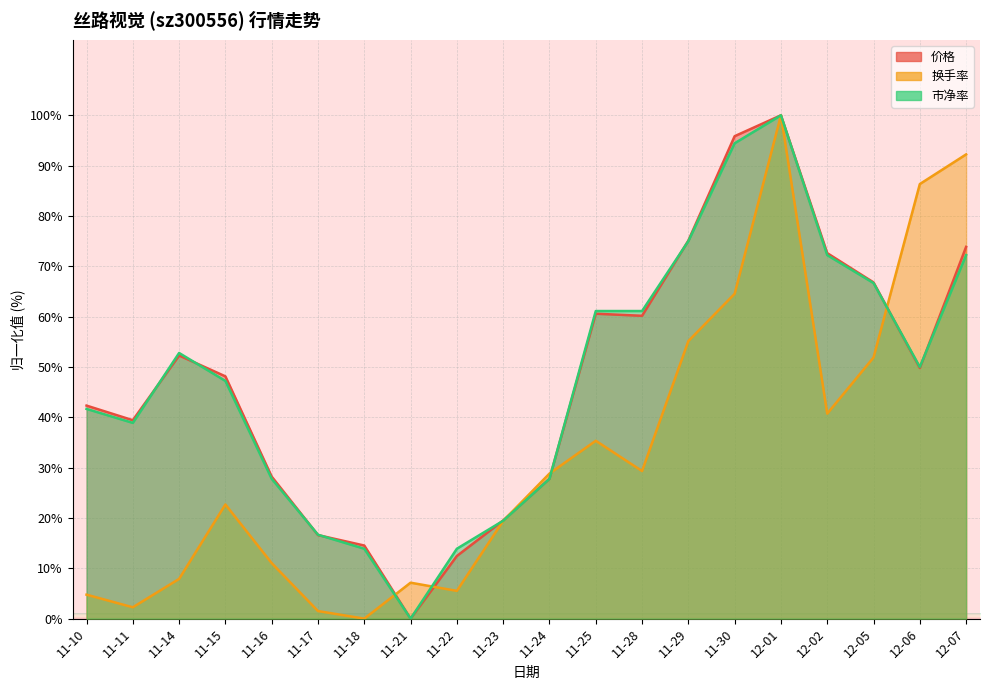

Reading left to right, list all the values displayed in this chart.

价格: 11-10=42.3	11-11=39.4	11-14=52.3	11-15=48.1	11-16=28.2	11-17=16.6	11-18=14.5	11-21=0.0	11-22=12.4	11-23=19.5	11-24=27.8	11-25=60.6	11-28=60.2	11-29=75.1	11-30=95.9	12-01=100.0	12-02=72.6	12-05=66.8	12-06=49.8	12-07=73.9
换手率: 11-10=4.8	11-11=2.3	11-14=7.9	11-15=22.7	11-16=11.0	11-17=1.5	11-18=0.0	11-21=7.1	11-22=5.5	11-23=19.4	11-24=28.8	11-25=35.3	11-28=29.3	11-29=55.1	11-30=64.5	12-01=100.0	12-02=40.7	12-05=51.9	12-06=86.3	12-07=92.2
市净率: 11-10=41.7	11-11=38.9	11-14=52.8	11-15=47.2	11-16=27.8	11-17=16.7	11-18=13.9	11-21=0.0	11-22=13.9	11-23=19.4	11-24=27.8	11-25=61.1	11-28=61.1	11-29=75.0	11-30=94.4	12-01=100.0	12-02=72.2	12-05=66.7	12-06=50.0	12-07=72.2